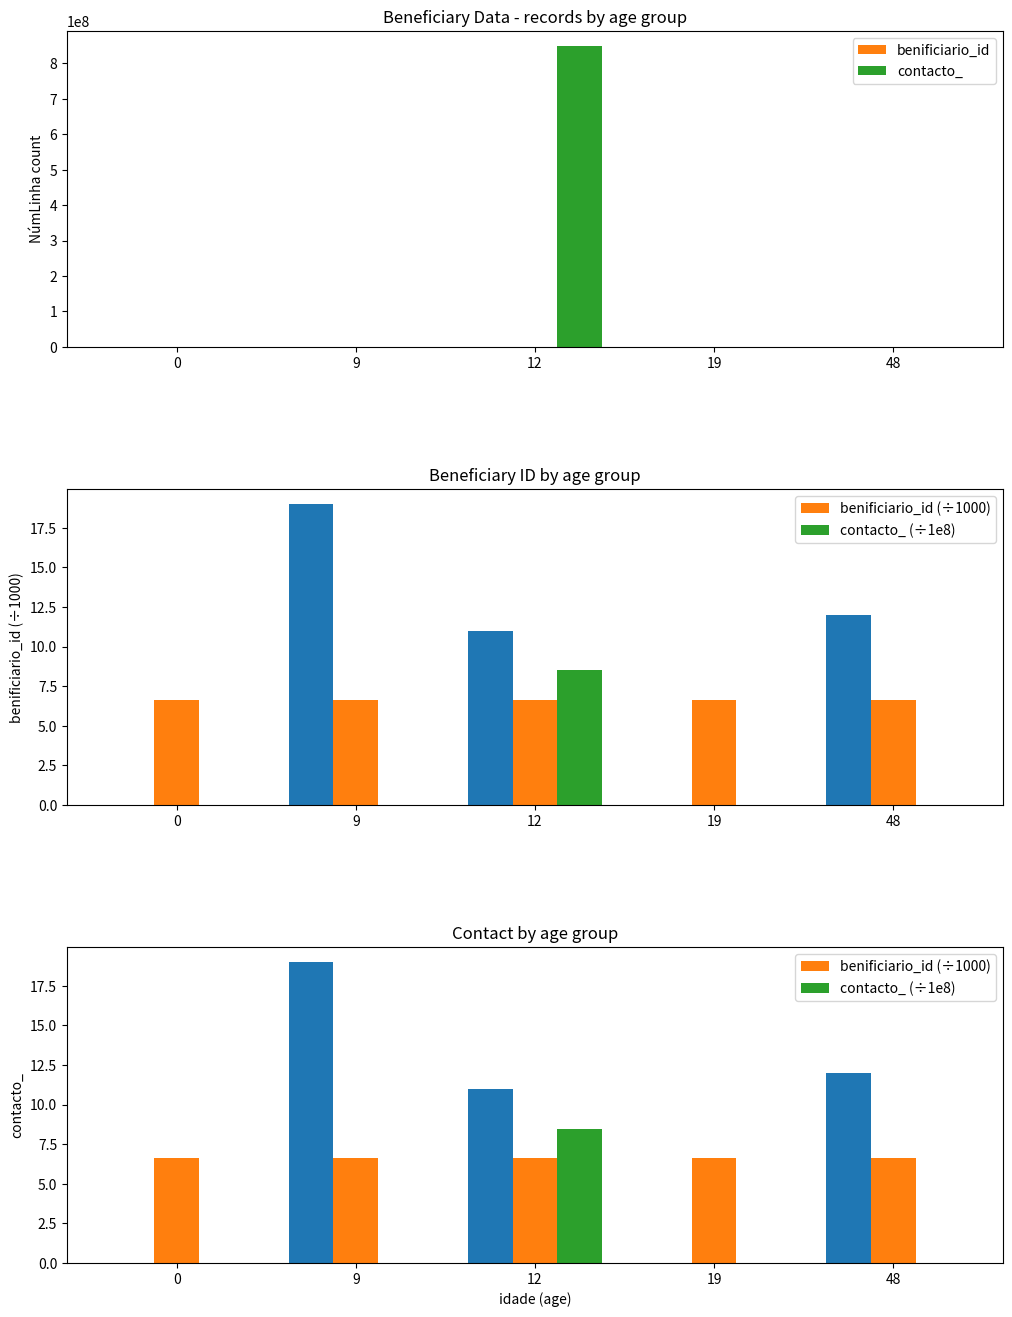

Reading left to right, transcribe all the data shown in this chart.

benificiario_id: 6624.0	6646.0	6638.0	6624.0	6639.0
contacto_: 0.0	0.0	849195120.0	0.0	0.0
benificiario_id (÷1000): 6.6	6.6	6.6	6.6	6.6
contacto_ (÷1e8): 0.0	0.0	8.5	0.0	0.0